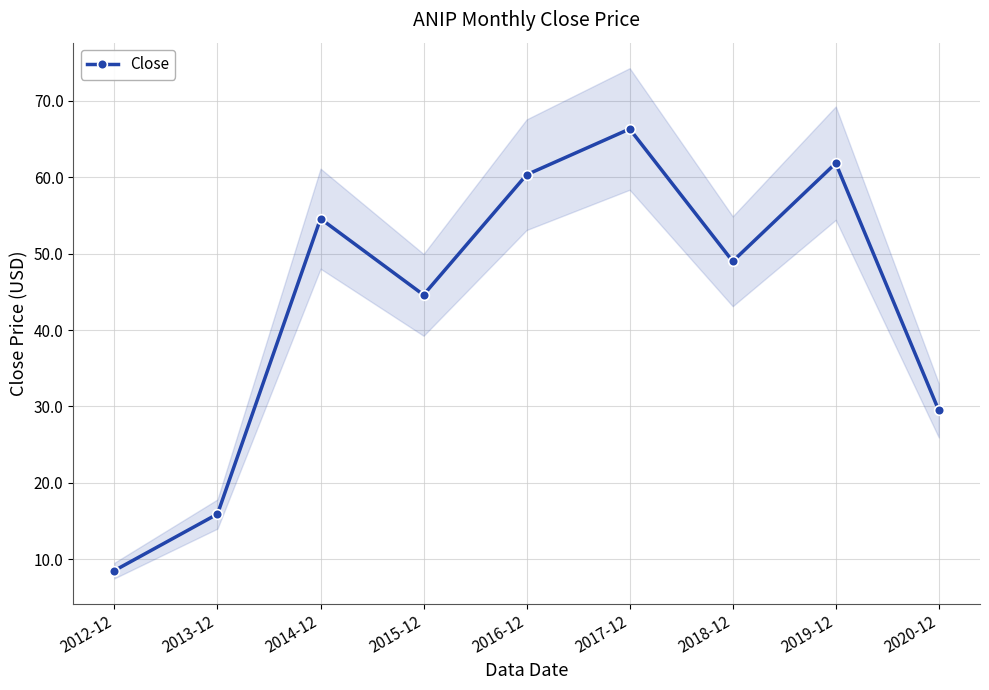

Read the value at 2020-12.

29.5